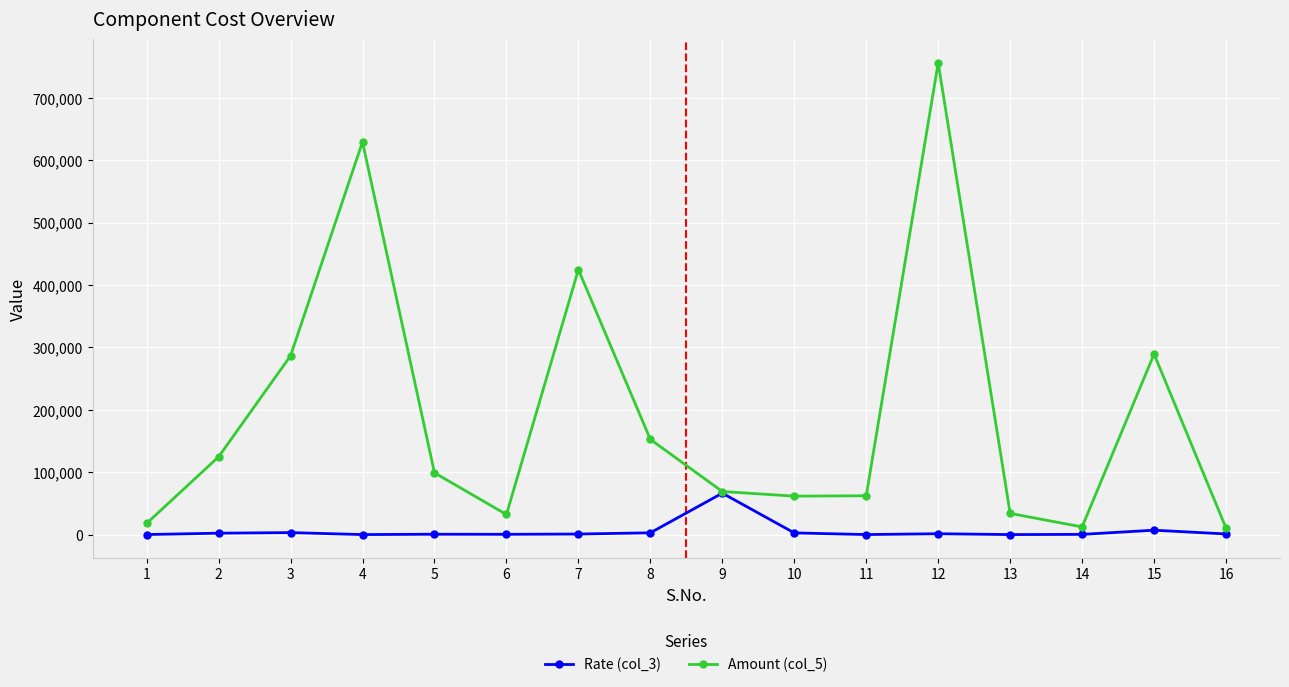

True or false: Amount (col_5) has more than 2 interior local peaks.

True